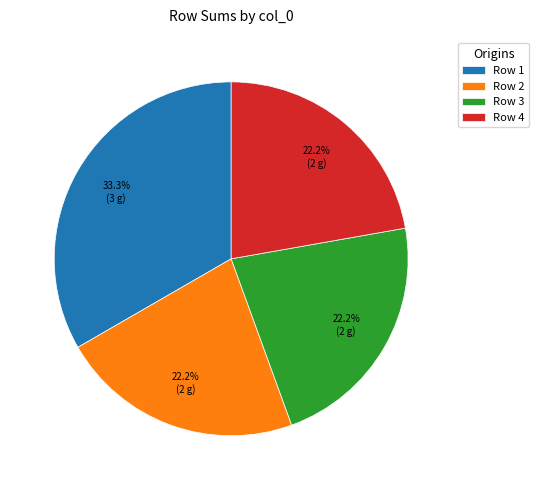

Approximately how many times larger is the value at Row 2 compared to Row 1?

0.7